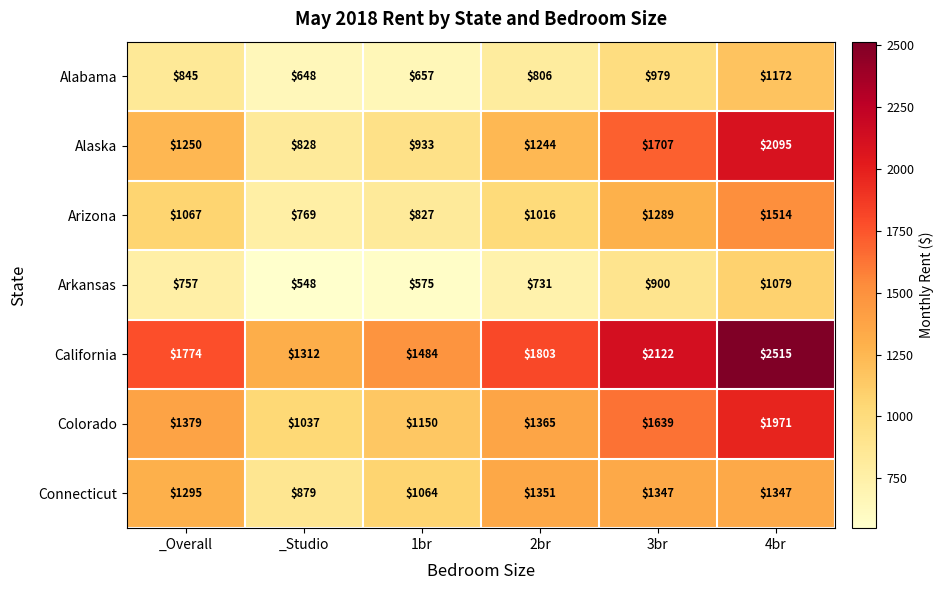

List the labels in order of Alaska value, smallest first.

_Studio, 1br, 2br, _Overall, 3br, 4br